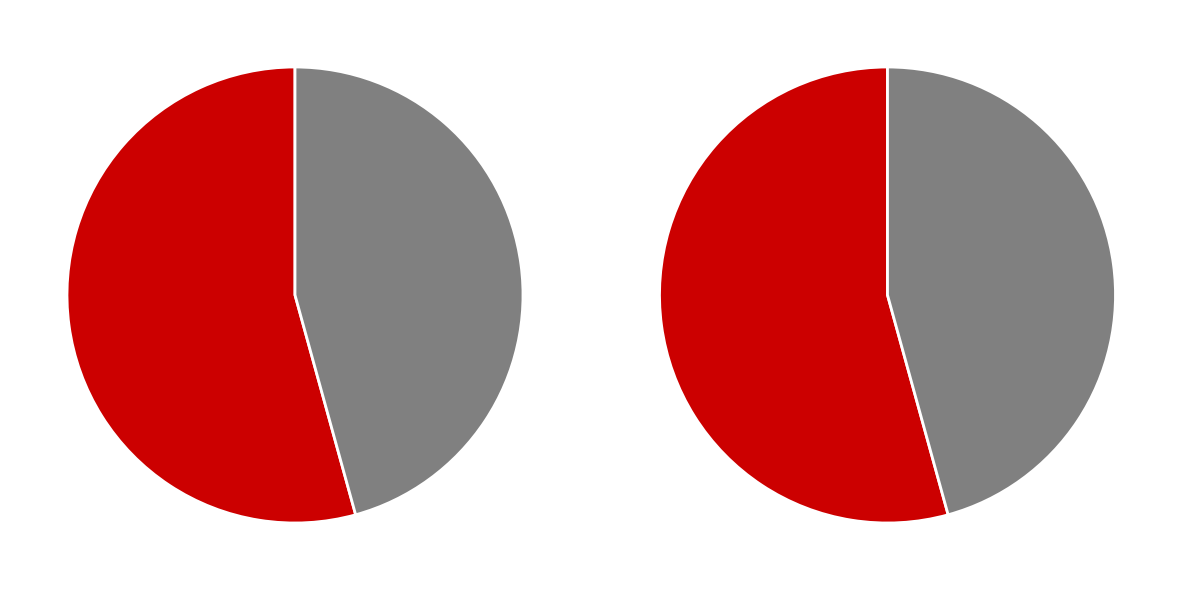

To the nearest percent, what portion does 0 represent?

54%